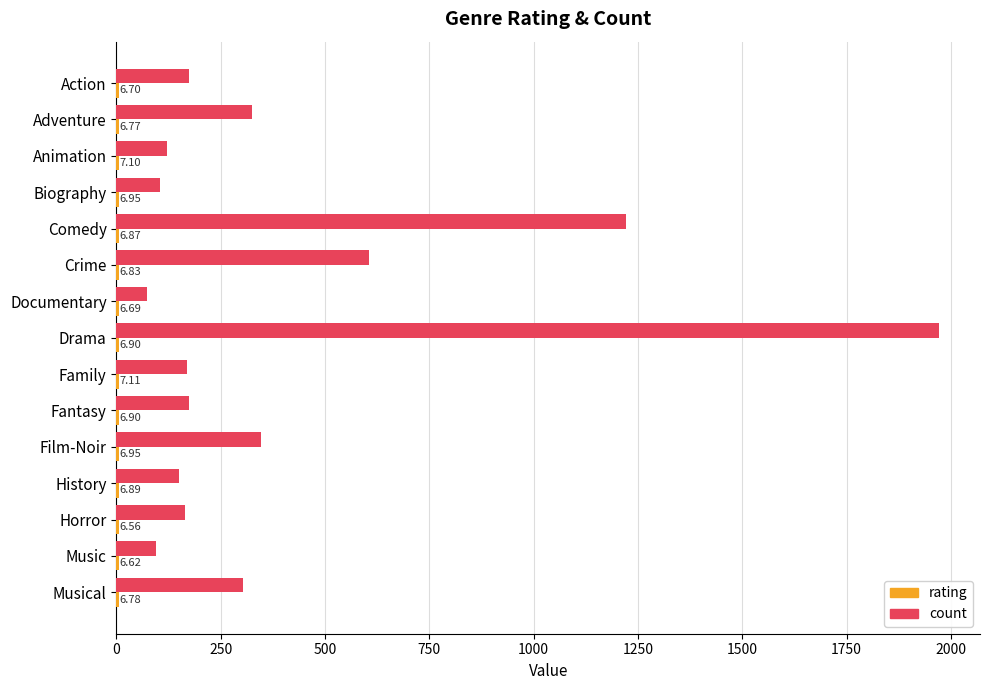

At which label is count closest to 1021?

Comedy